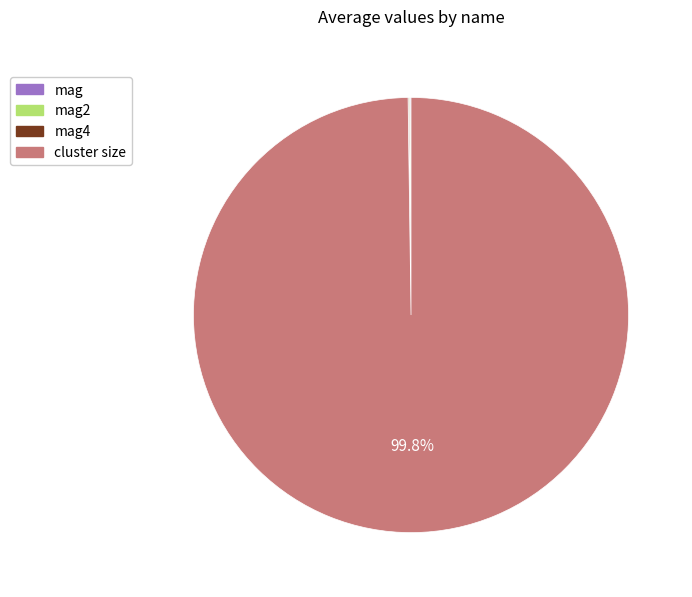

Which slice represents more than half of the pie?

cluster size